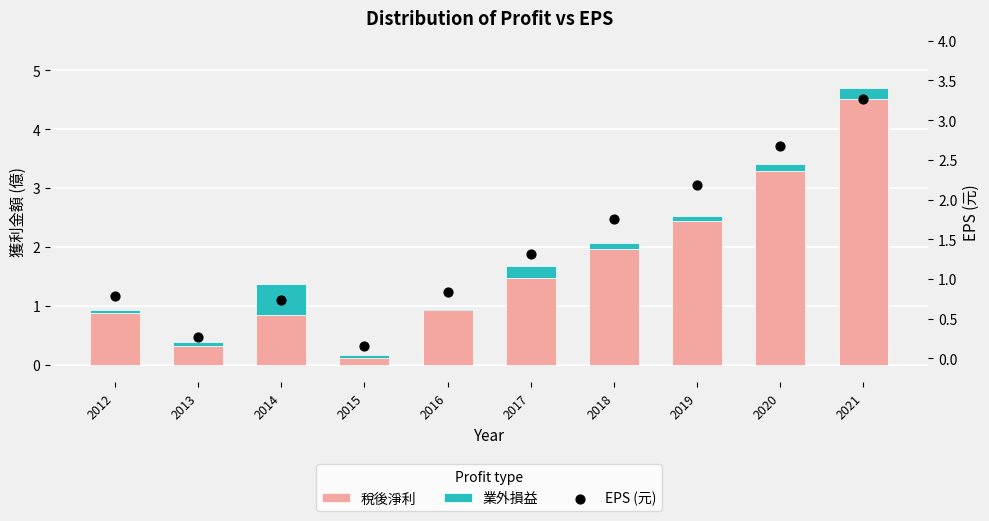

Which series has the widest spread of Y values?

稅後淨利